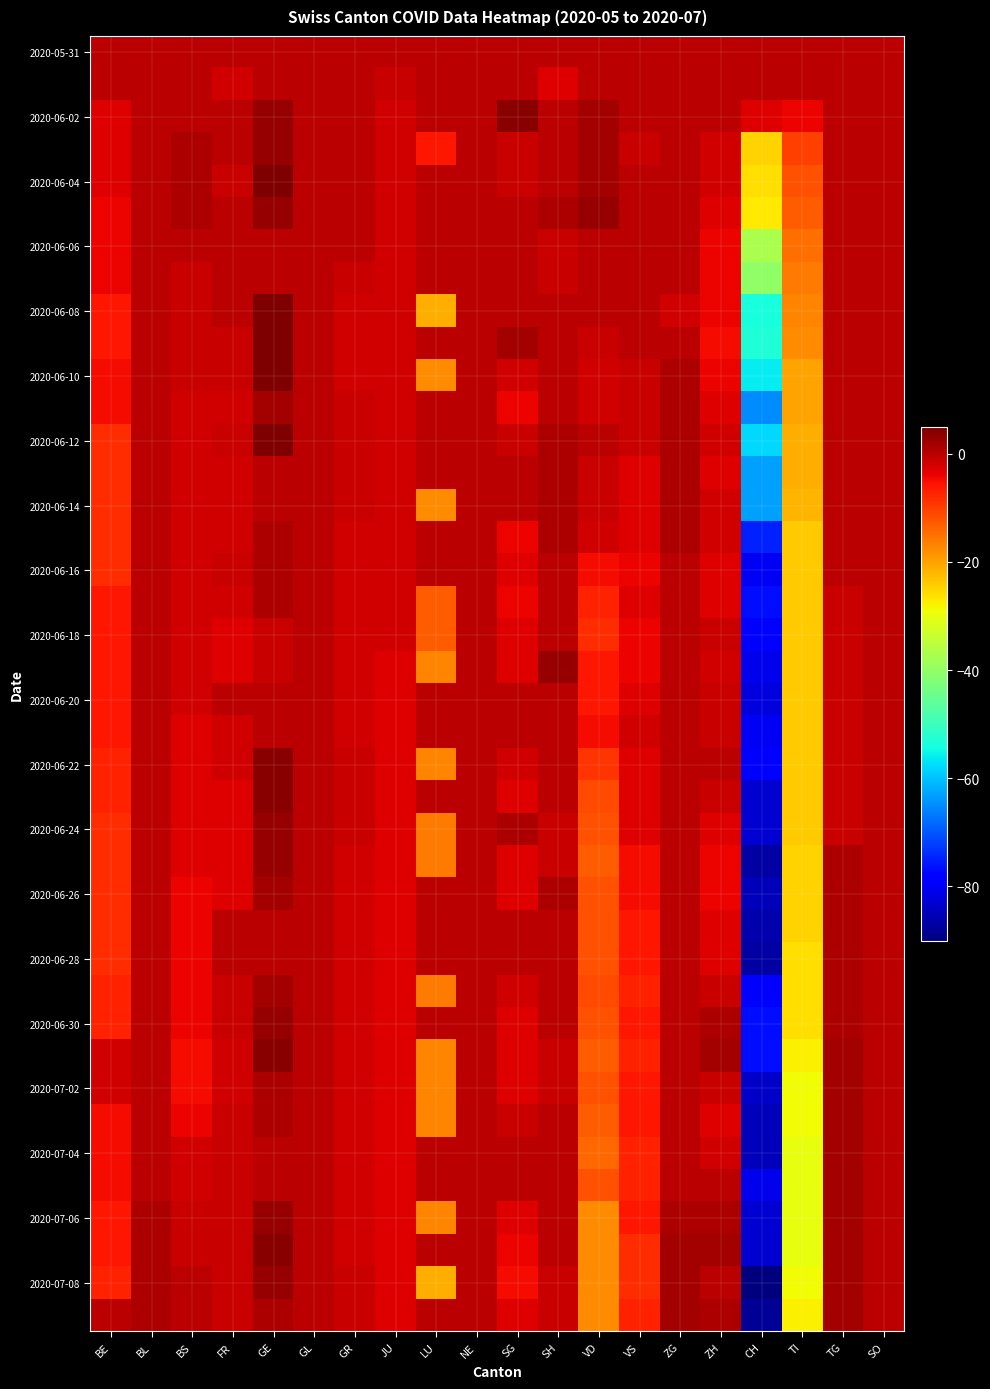

What is the maximum value shown in the chart?

8